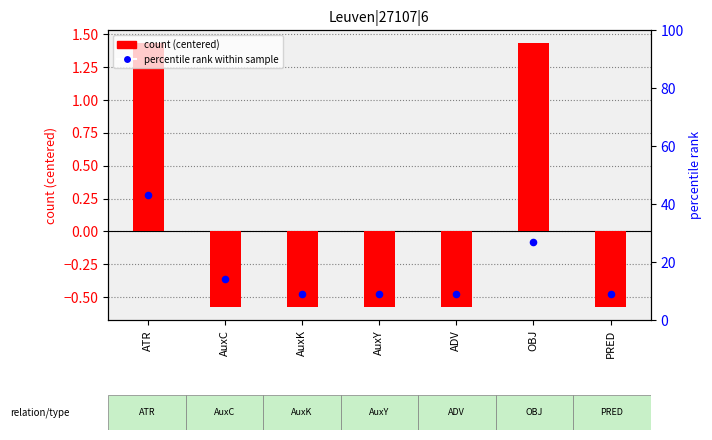

Is the value of percentile rank at AuxY greater than the value of count (centered) at OBJ?

Yes